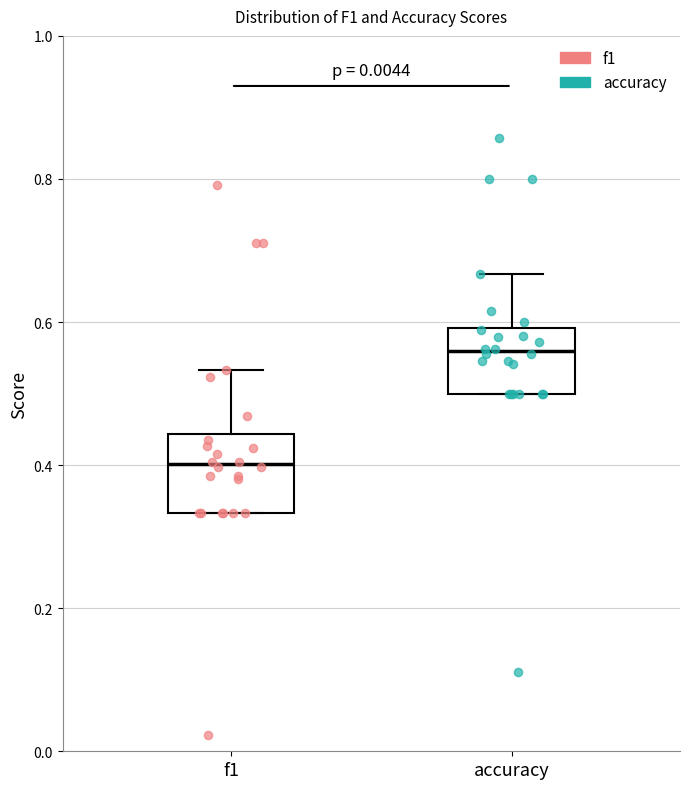

Reading left to right, read every box against the y-axis: the position of its median line, the range the box covers, and the ends of its whiskers. The values are not printed on the chart, so give them approximately, as read against the axis.

f1: median 0.40, box 0.34 to 0.44, whiskers 0.34 to 0.54
accuracy: median 0.56, box 0.50 to 0.60, whiskers 0.50 to 0.66